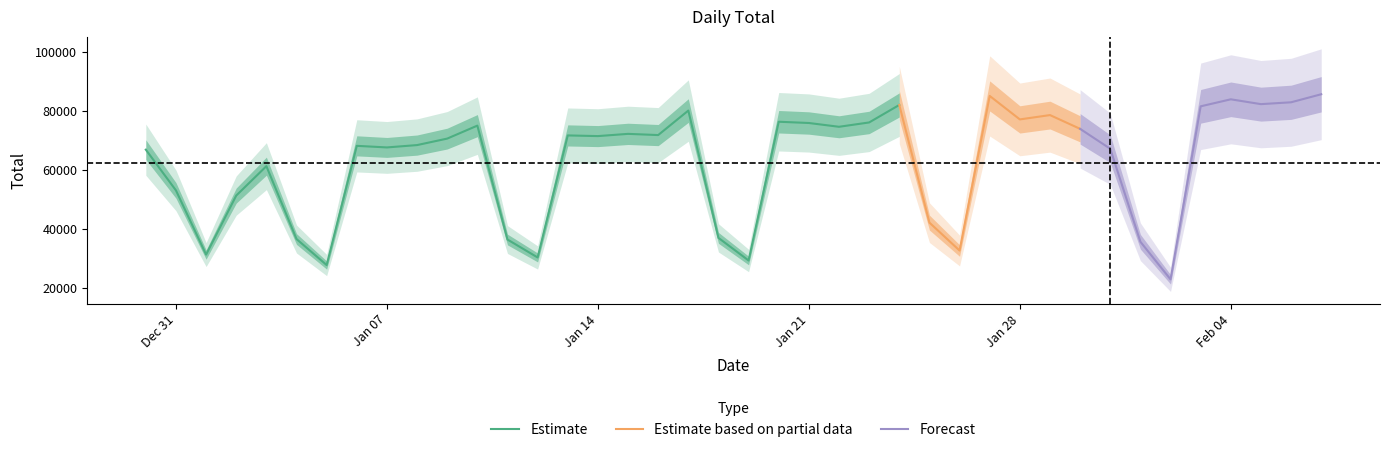

The chart shows a value of 71370 at 2020-01-14. True or false?

True